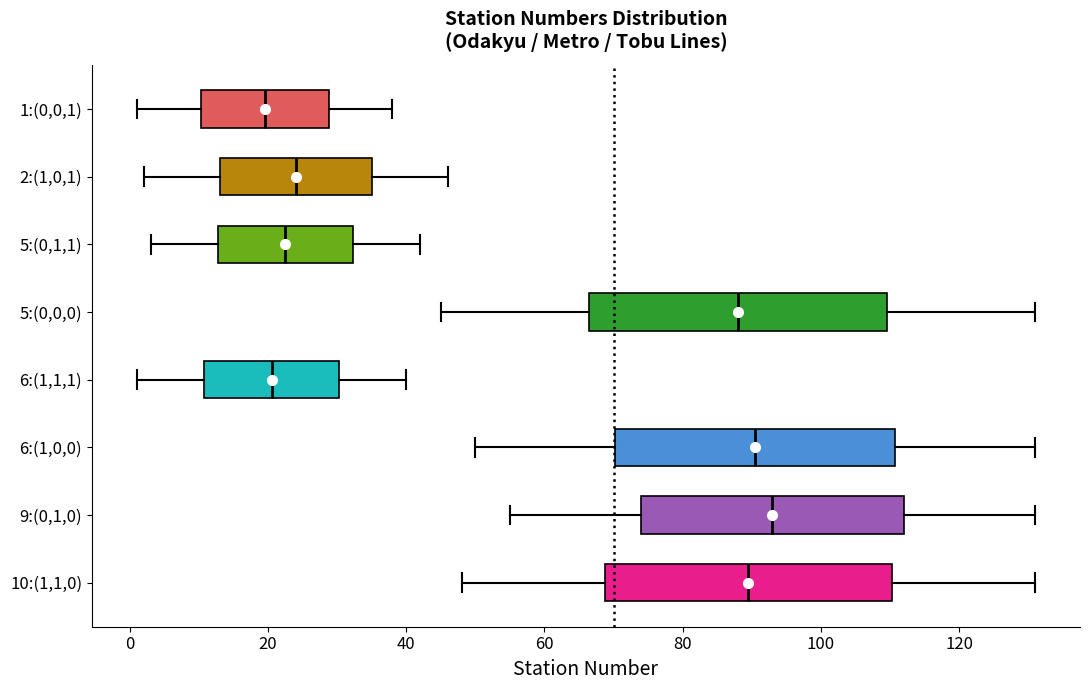

Reading bottom to top, transcribe this box plot: for each box, give where its median line is, the range the box spans, and where its two whiskers end, as read against the x-axis. The values are not printed on the chart, so give them approximately, as read against the axis.

10:(1,1,0): median 90, box 68 to 110, whiskers 48 to 132
9:(0,1,0): median 94, box 74 to 112, whiskers 56 to 132
6:(1,0,0): median 90, box 70 to 110, whiskers 50 to 132
6:(1,1,1): median 20, box 10 to 30, whiskers 2 to 40
5:(0,0,0): median 88, box 66 to 110, whiskers 46 to 132
5:(0,1,1): median 22, box 12 to 32, whiskers 4 to 42
2:(1,0,1): median 24, box 14 to 36, whiskers 2 to 46
1:(0,0,1): median 20, box 10 to 28, whiskers 2 to 38